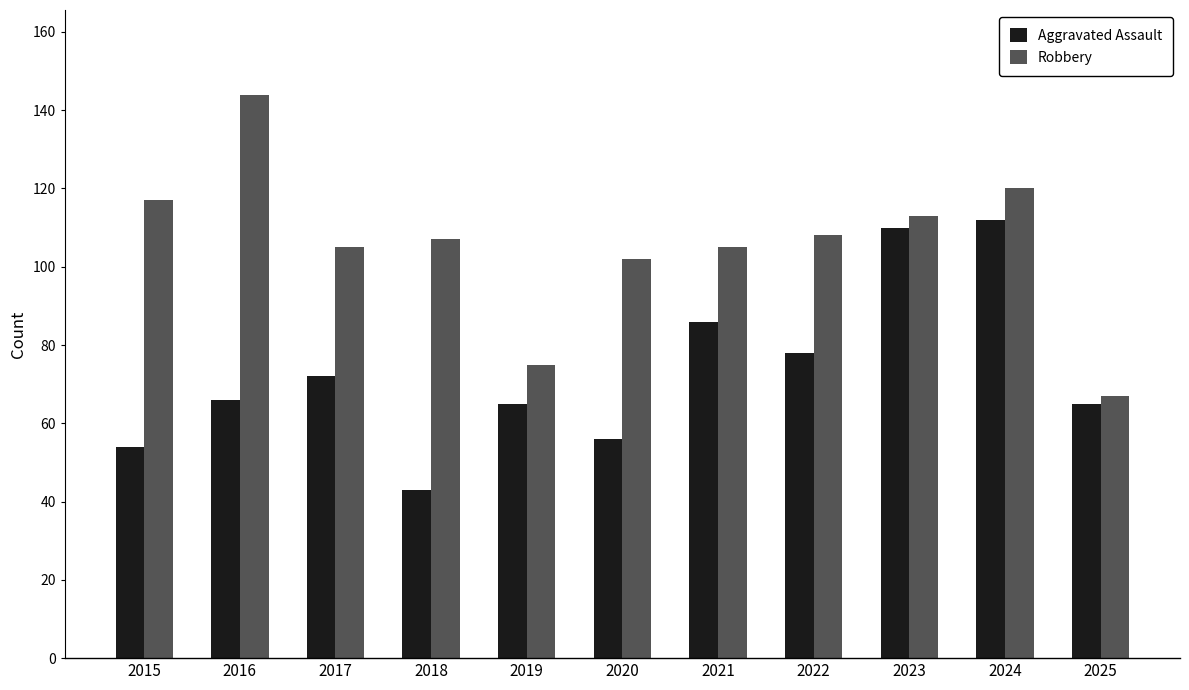

What is the value of the Robbery bar at the 1st from the left?

117